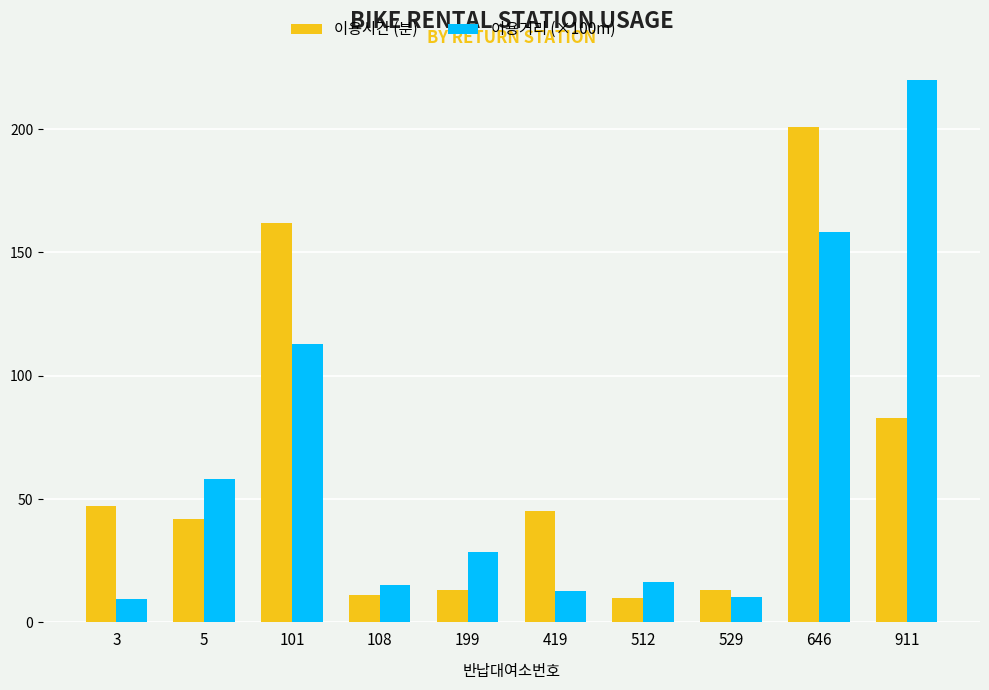

At which category is the sum across all series the highest?

646